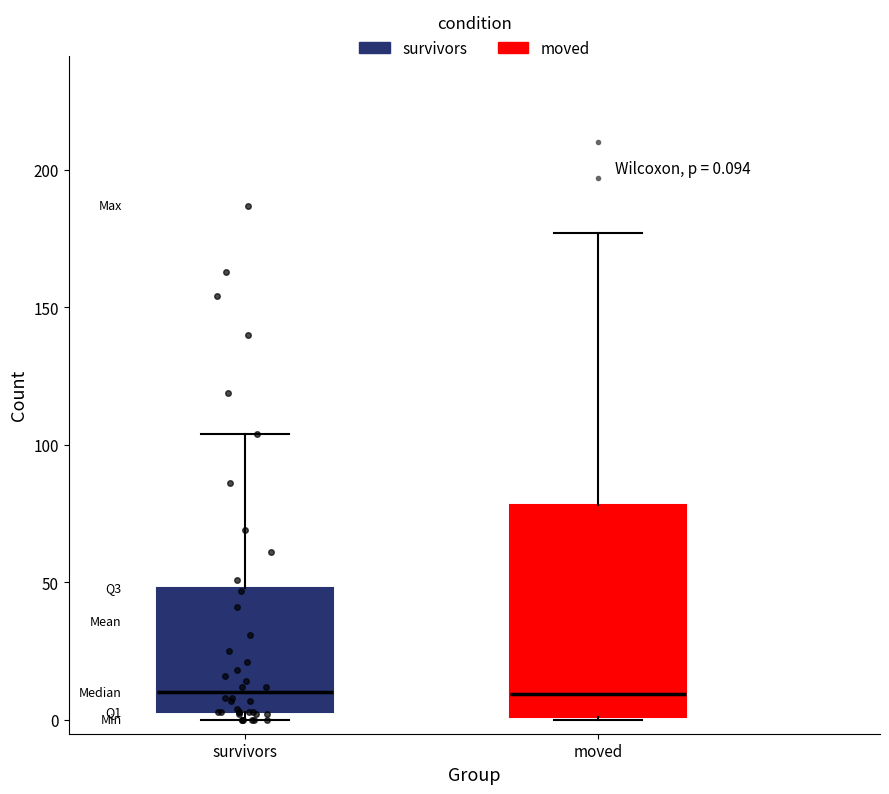

Which box is the tallest, from its lower edge to its upper edge?

moved